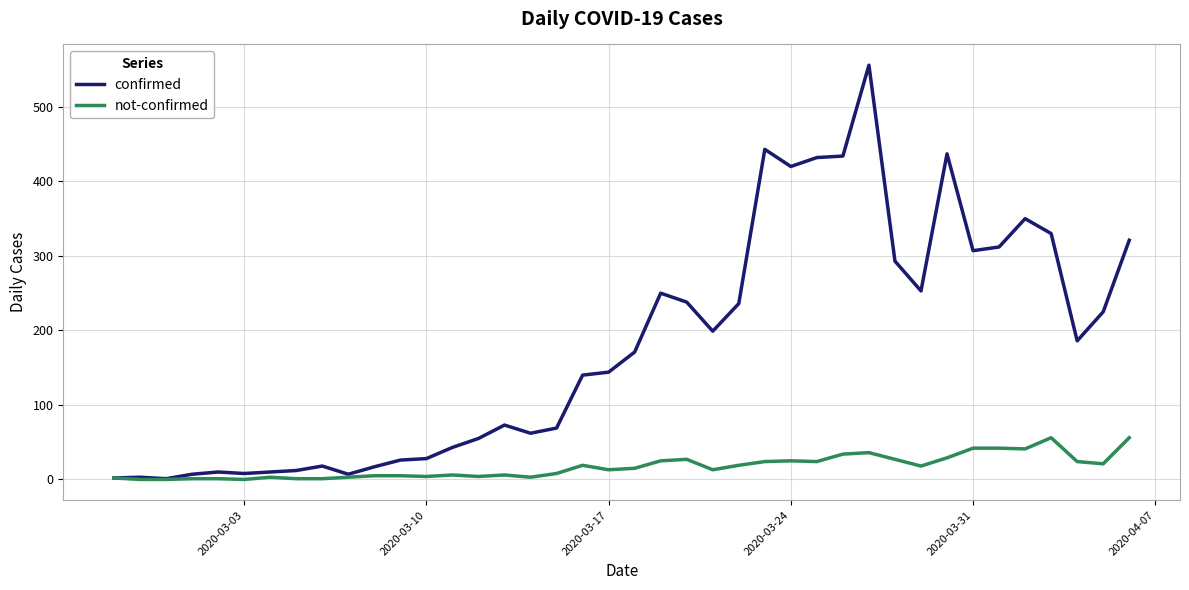

How many distinct data groups are displayed?

2